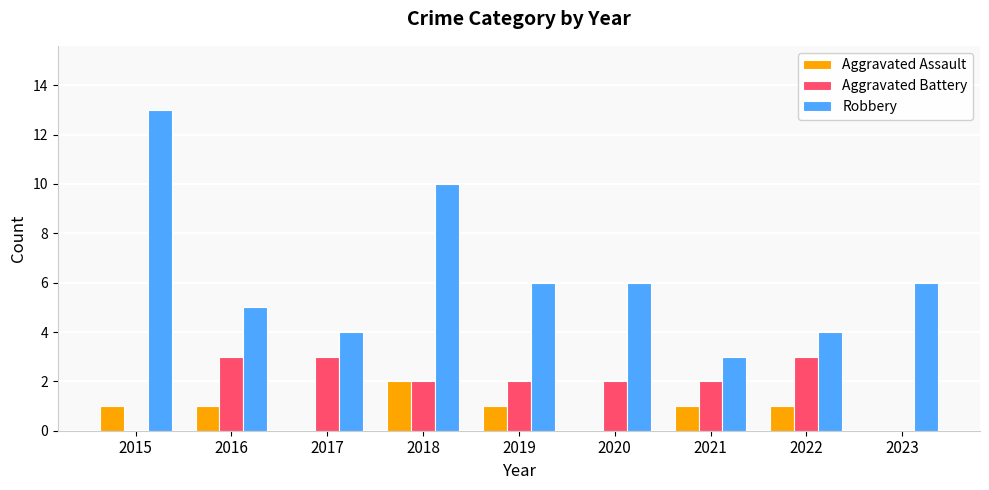

The value of Aggravated Battery at 2017 is 4. True or false?

False